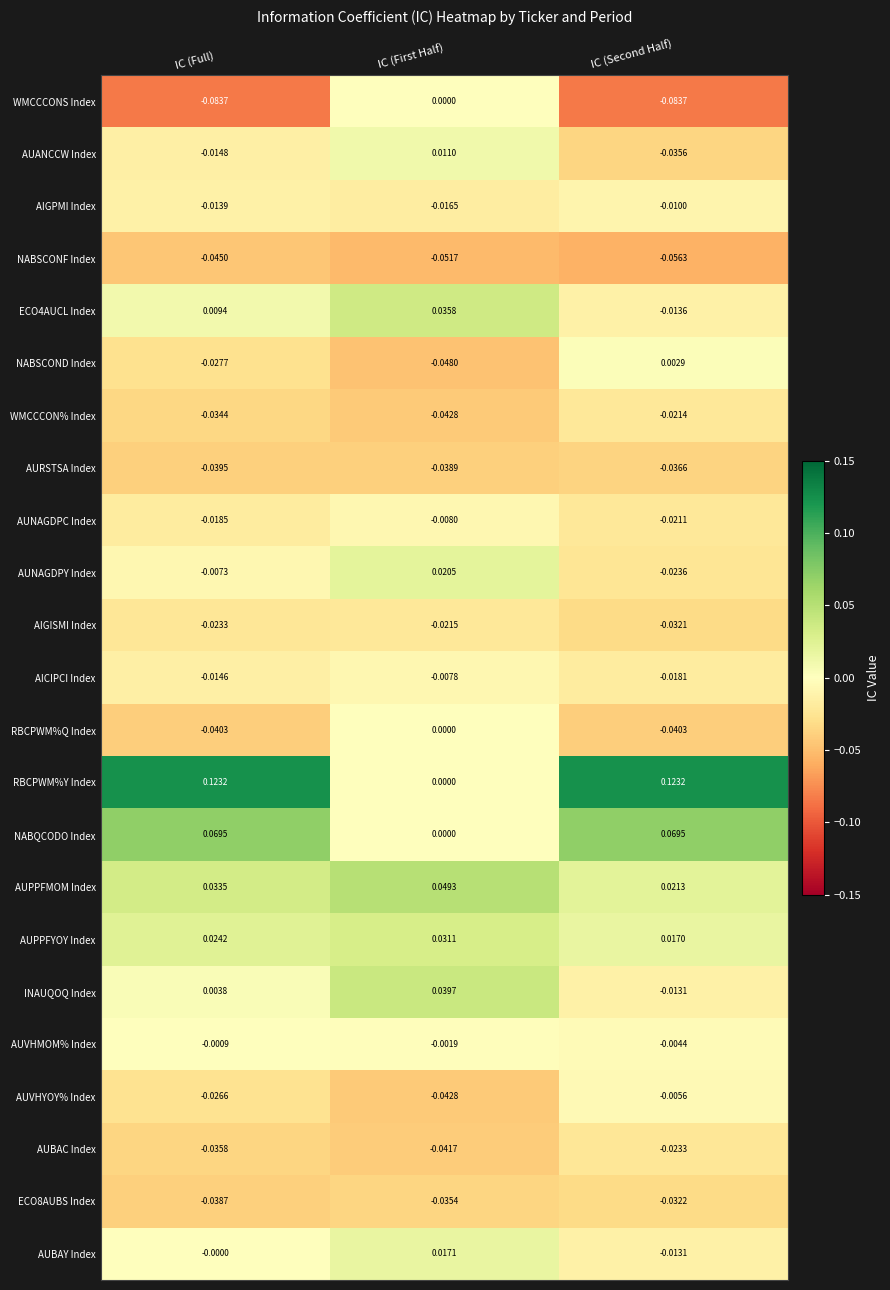

At which label is RBCPWM%Y Index closest to 0?

IC (First Half)